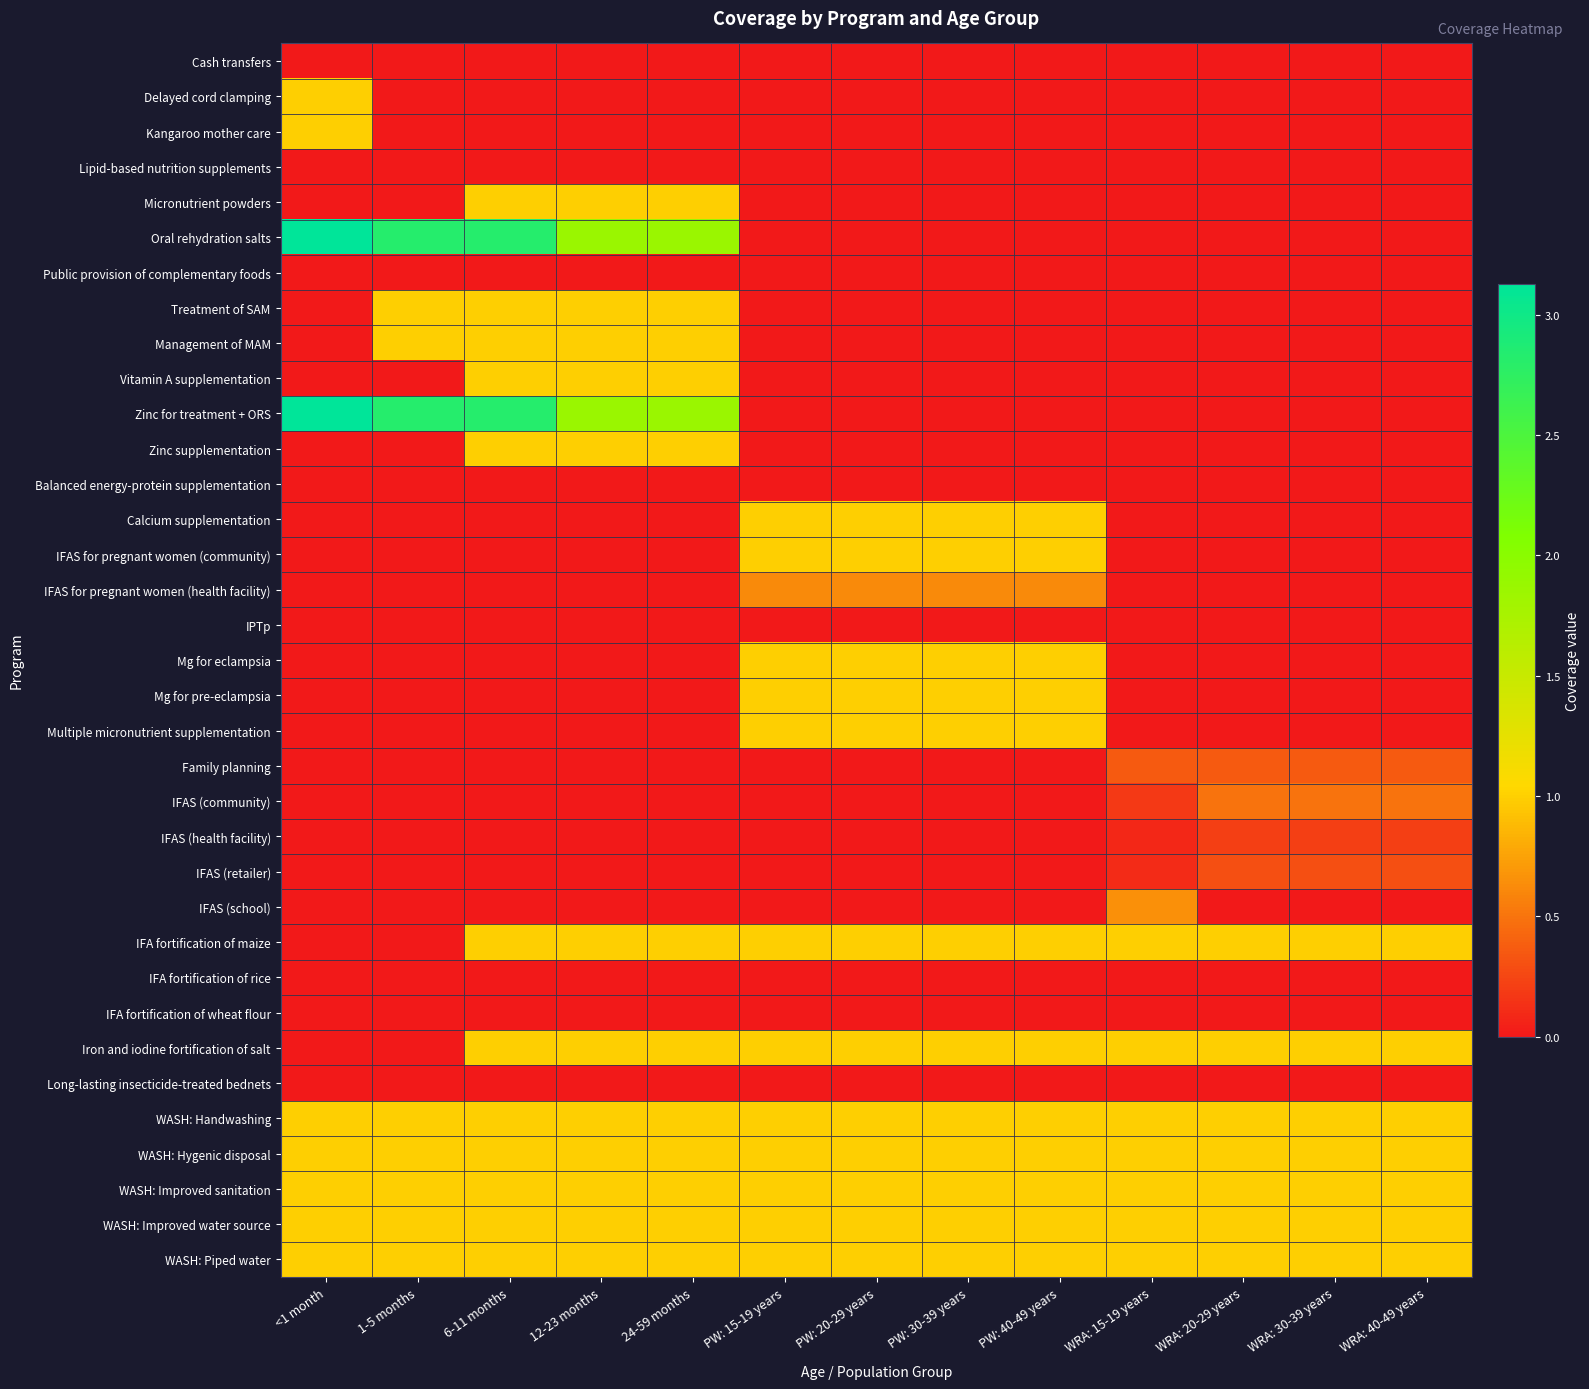

List the series in order of their peak value, highest first.

Oral rehydration salts, Zinc for treatment + ORS, Delayed cord clamping, Kangaroo mother care, Micronutrient powders, Treatment of SAM, Management of MAM, Vitamin A supplementation, Zinc supplementation, Calcium supplementation, IFAS for pregnant women (community), Mg for eclampsia, Mg for pre-eclampsia, Multiple micronutrient supplementation, Iron and iodine fortification of salt, WASH: Handwashing, WASH: Hygenic disposal, WASH: Improved sanitation, WASH: Improved water source, WASH: Piped water, IFA fortification of maize, IFAS (school), IFAS for pregnant women (health facility), IFAS (community), Family planning, IFAS (retailer), IFAS (health facility), Cash transfers, Lipid-based nutrition supplements, Public provision of complementary foods, Balanced energy-protein supplementation, IPTp, IFA fortification of rice, IFA fortification of wheat flour, Long-lasting insecticide-treated bednets